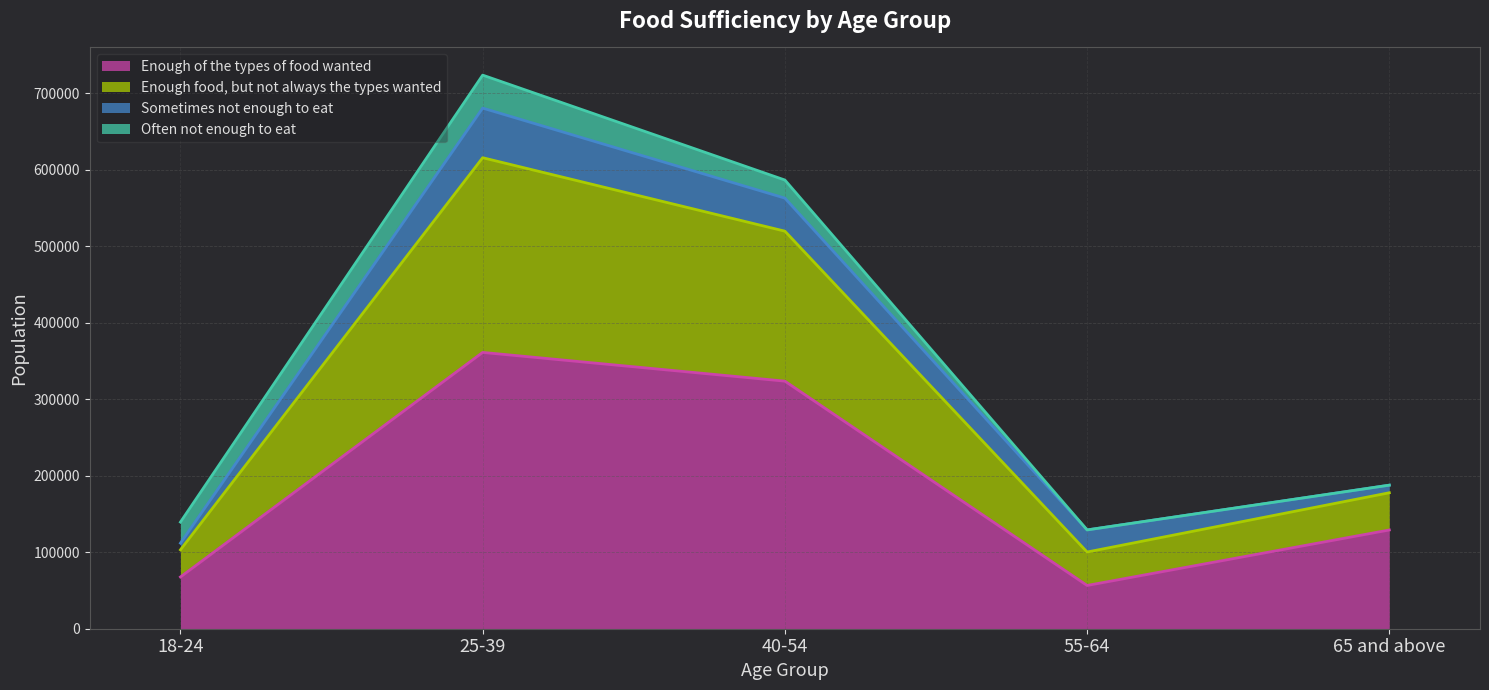

At how many categories does at least one series exceed 61589?

5